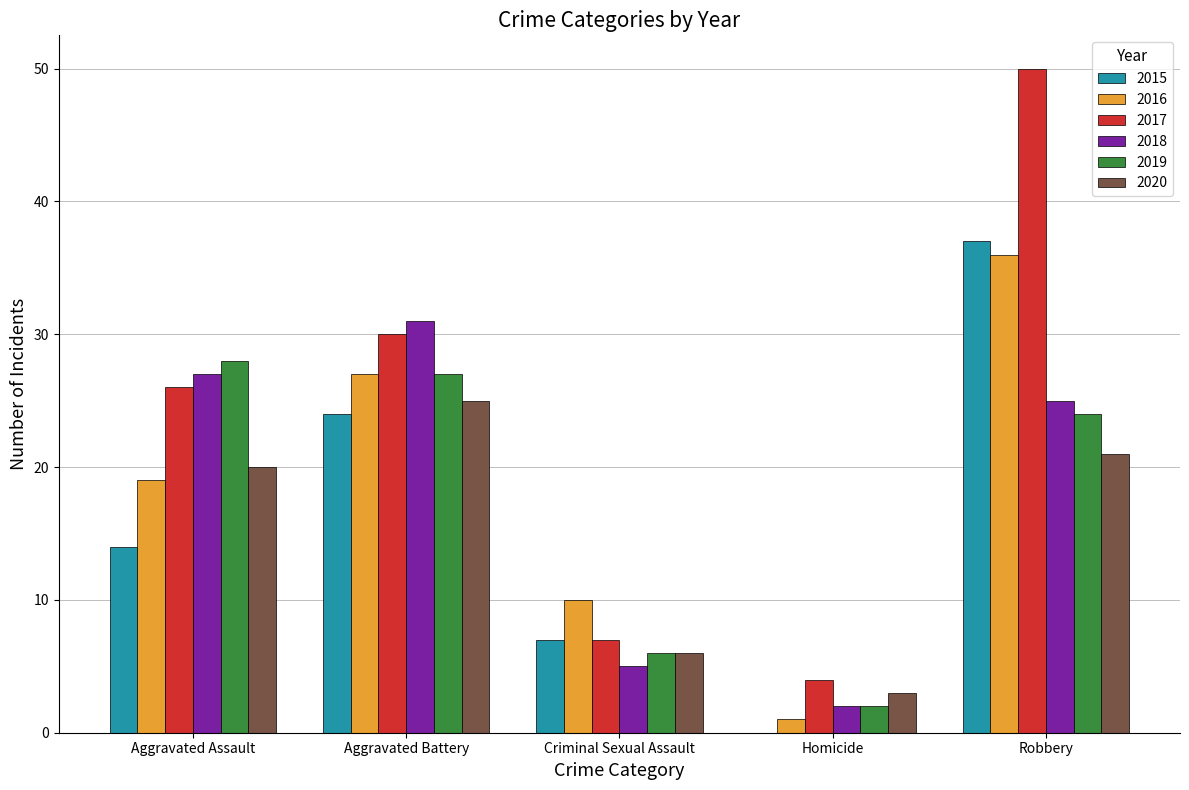

Read the 2020 value at Homicide, to the nearest 5.

5